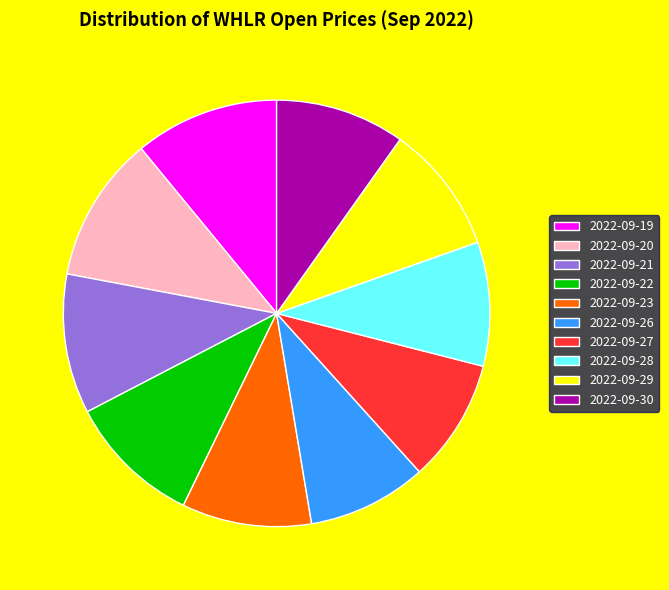

Approximately how many times larger is the value at 2022-09-27 compared to 2022-09-26?

1.0